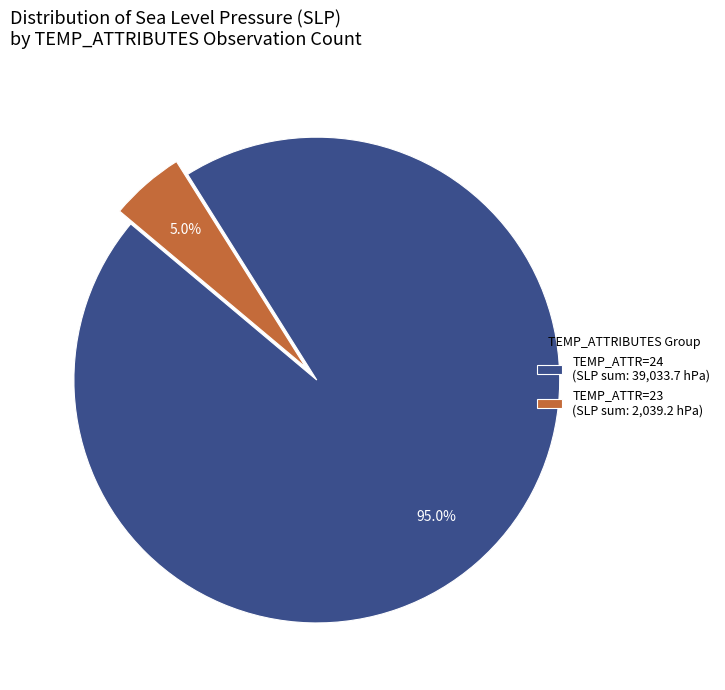

How many slices are in this pie chart?

2